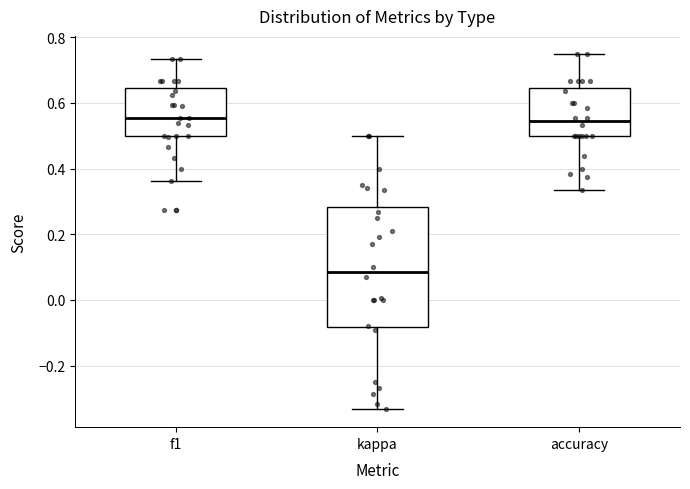

Reading left to right, read every box against the y-axis: the position of its median line, the range the box covers, and the ends of its whiskers. The values are not printed on the chart, so give them approximately, as read against the axis.

f1: median 0.56, box 0.50 to 0.64, whiskers 0.36 to 0.74
kappa: median 0.08, box -0.08 to 0.28, whiskers -0.34 to 0.50
accuracy: median 0.54, box 0.50 to 0.64, whiskers 0.34 to 0.76